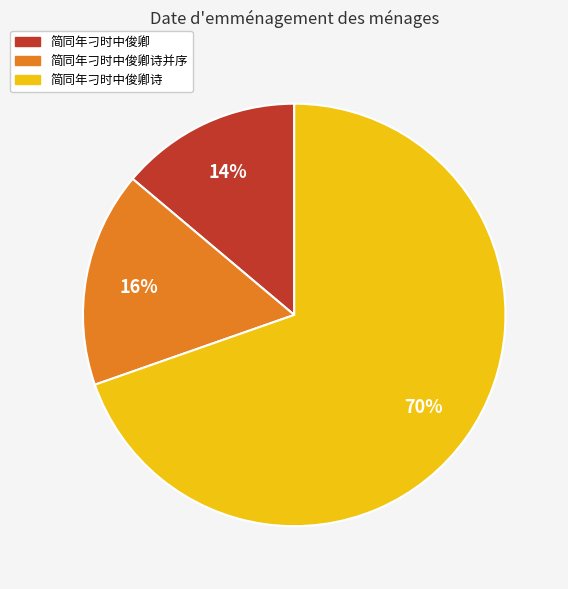

To the nearest percent, what is the difference between the largest and smallest slice percentages?

56%